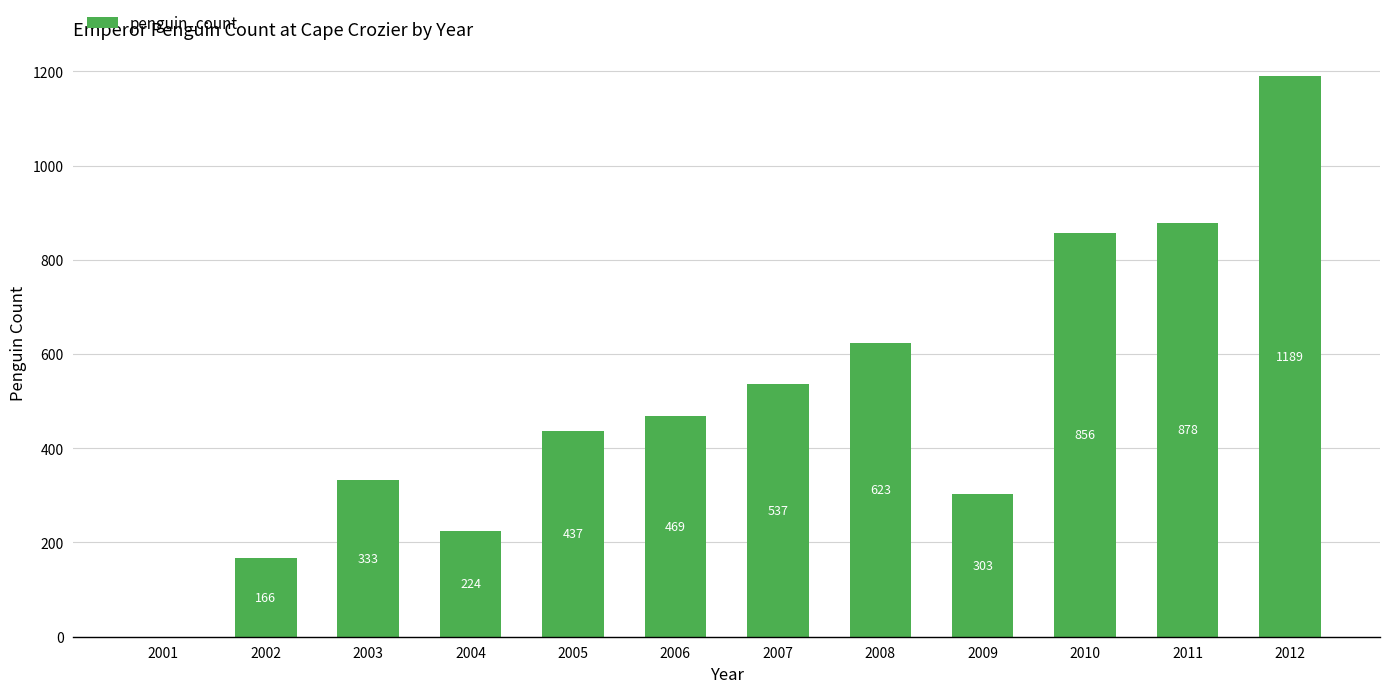

Are the bars horizontal?

No